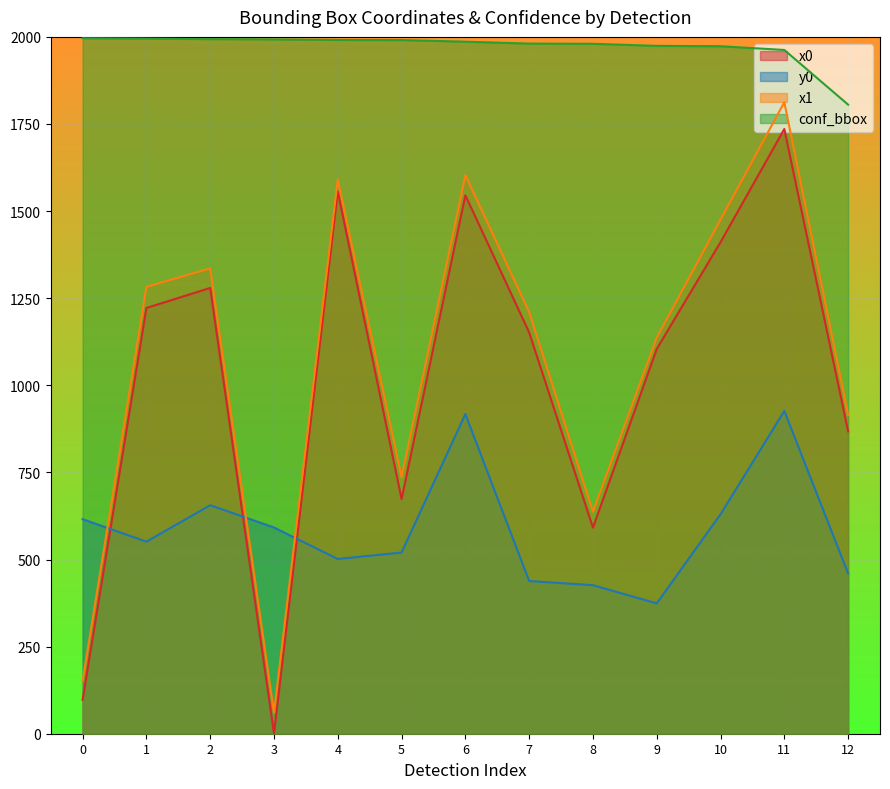

What is the total value across all series at 3?

2645.7